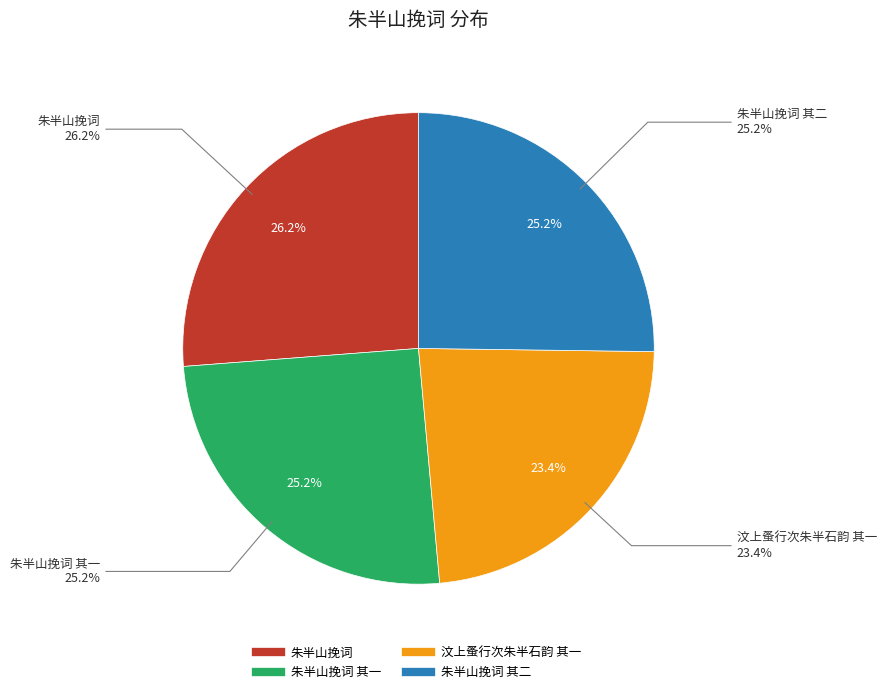

What percentage is the 汶上蚤行次朱半石韵 其一 slice, to the nearest percent?

23%